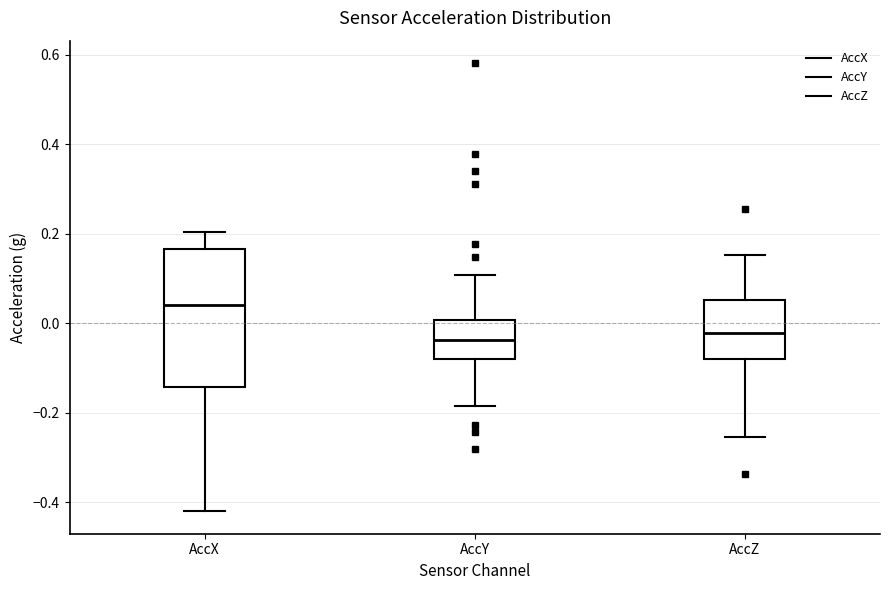

Reading left to right, read every box against the y-axis: the position of its median line, the range the box covers, and the ends of its whiskers. The values are not printed on the chart, so give them approximately, as read against the axis.

AccX: median 0.04, box -0.14 to 0.16, whiskers -0.42 to 0.20
AccY: median -0.04, box -0.08 to 0.00, whiskers -0.18 to 0.10
AccZ: median -0.02, box -0.08 to 0.06, whiskers -0.26 to 0.16